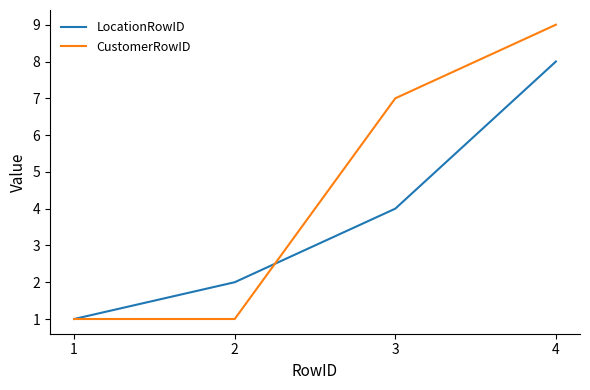

True or false: CustomerRowID has a value of 13 at 4.

False